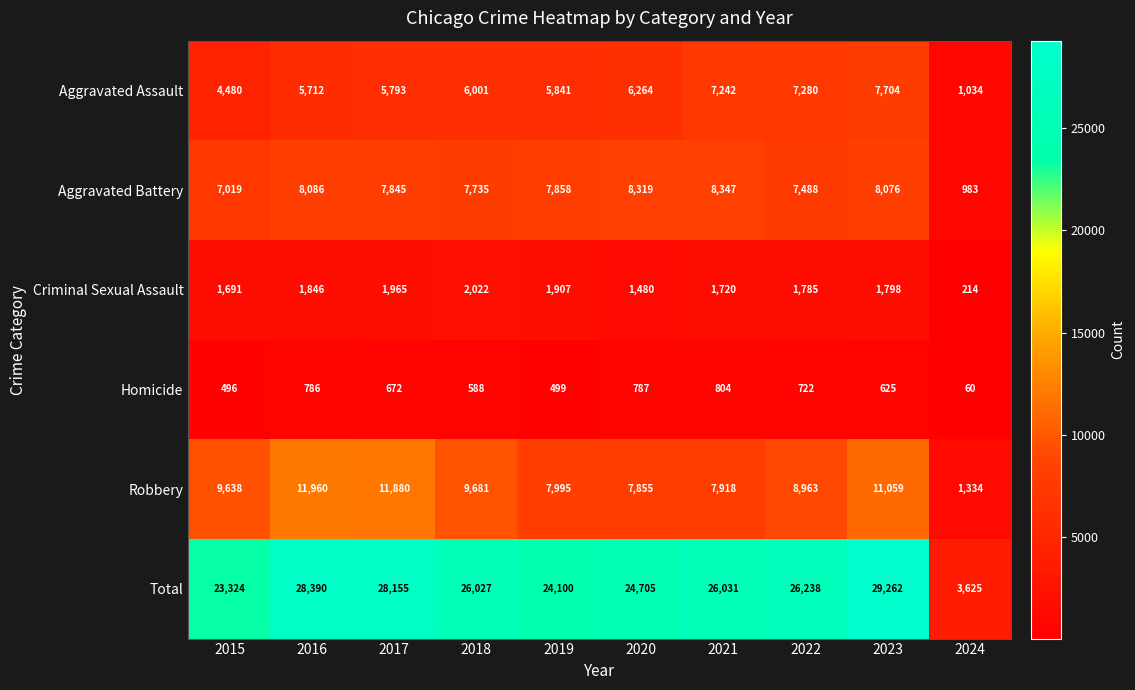

Is it true that Aggravated Battery equals 7735 at 2018?

True